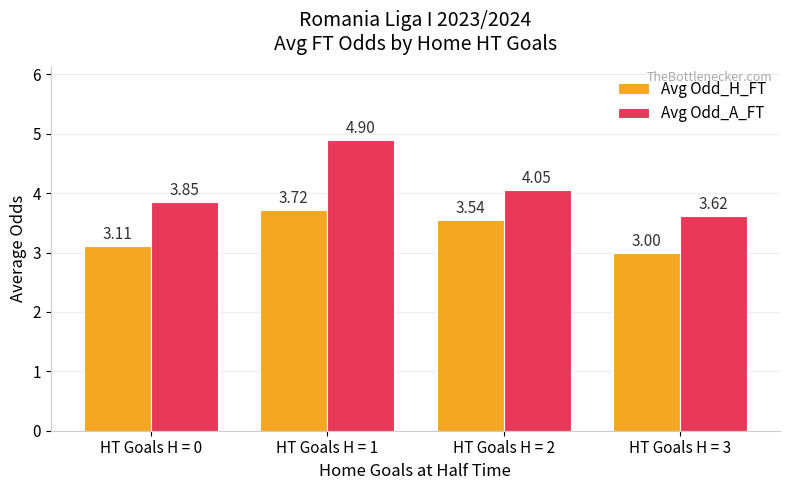

At which category is the sum across all series the highest?

HT Goals H = 1